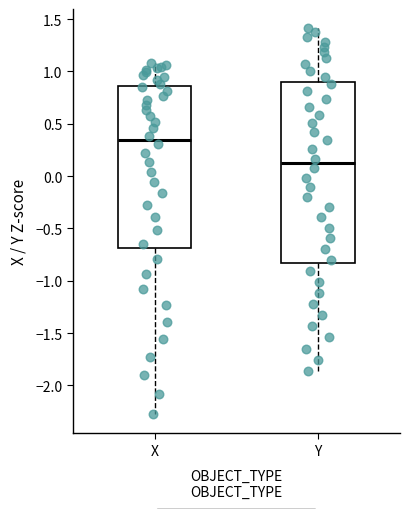

Where does the lower whisker of the box for X end on the y-axis? The values are not printed on the chart, so give them approximately, as read against the axis.

-2.25